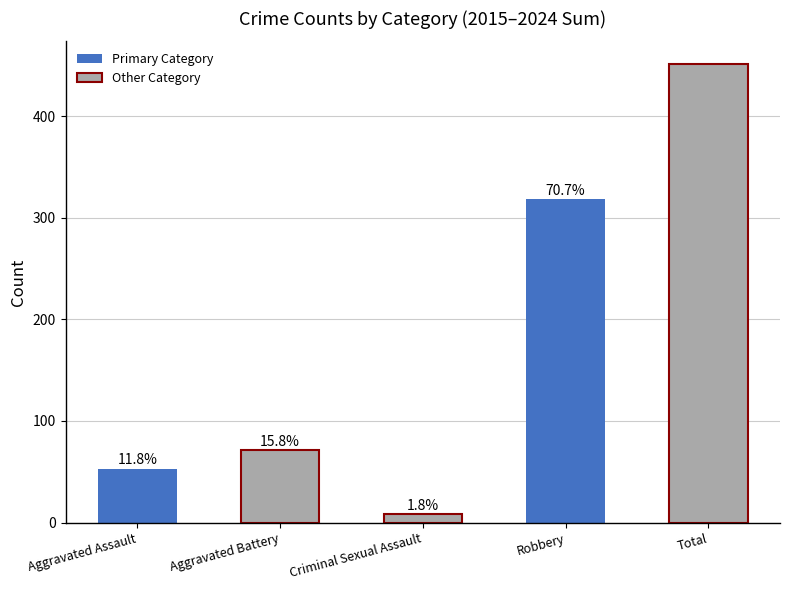

Where is the data nearest to the value 229?

Robbery